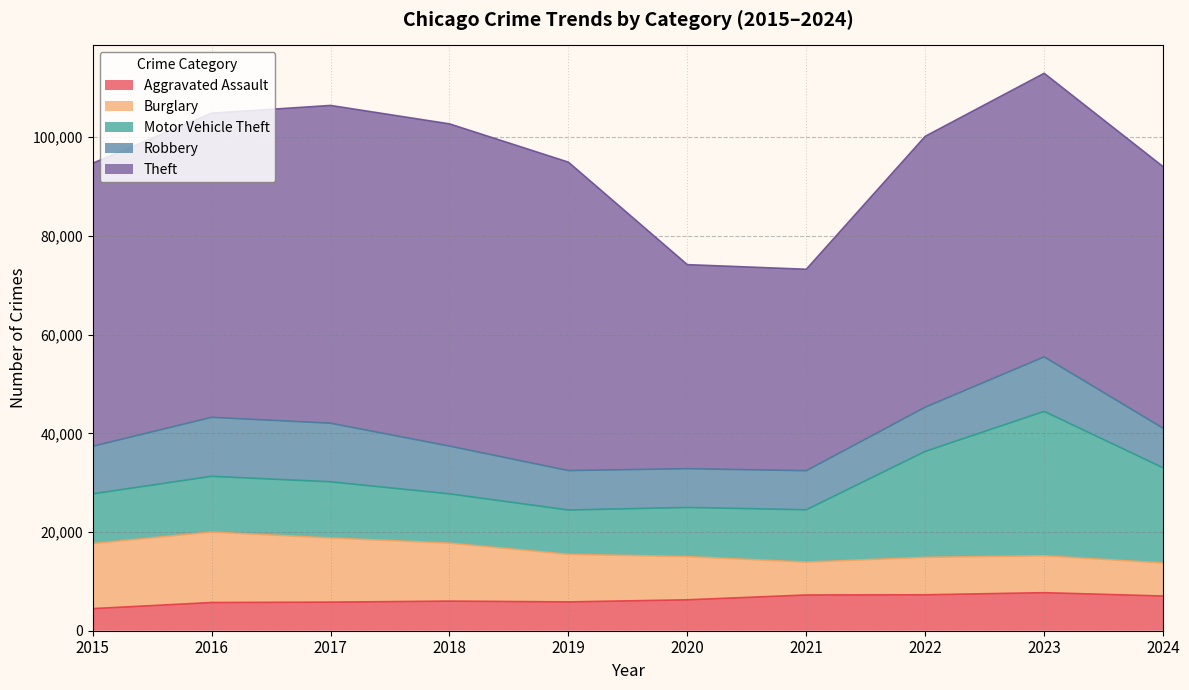

At 2015, list the series in order from largest to smallest.

Theft, Burglary, Motor Vehicle Theft, Robbery, Aggravated Assault